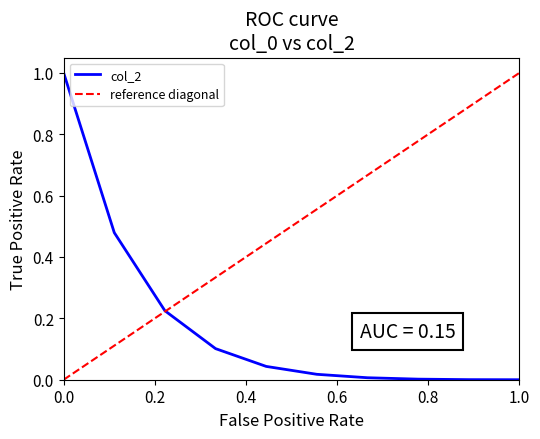

Is it true that the value at 0.0 is 1.0?

True